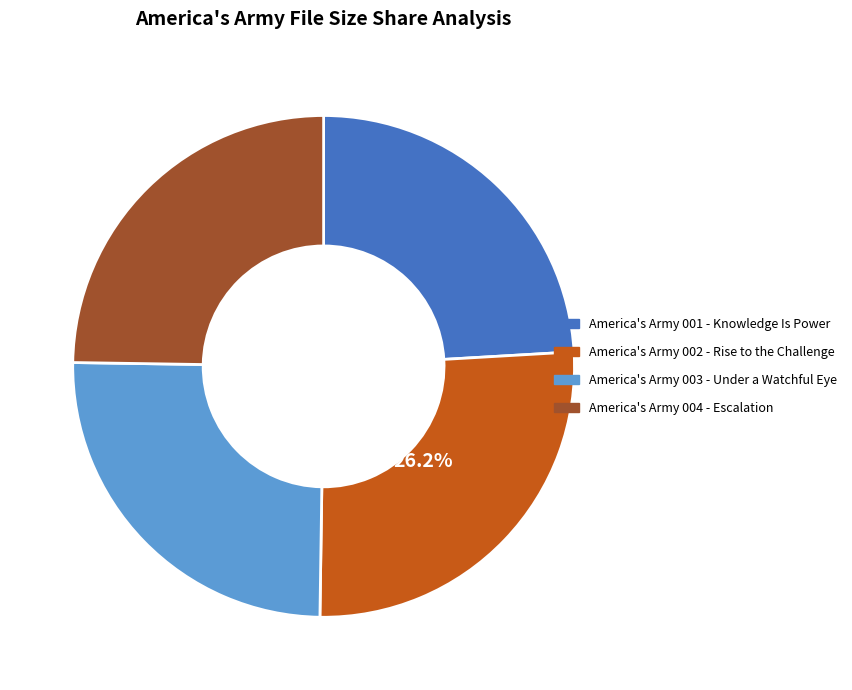

To the nearest percent, what is the difference between the America's Army 001 - Knowledge Is Power and America's Army 002 - Rise to the Challenge slice percentages?

2%